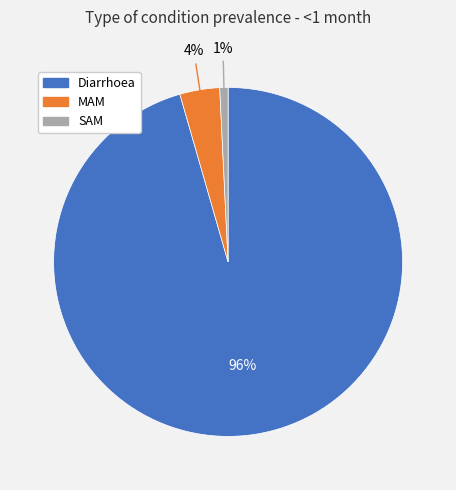

Which has a higher value, SAM or Diarrhoea?

Diarrhoea